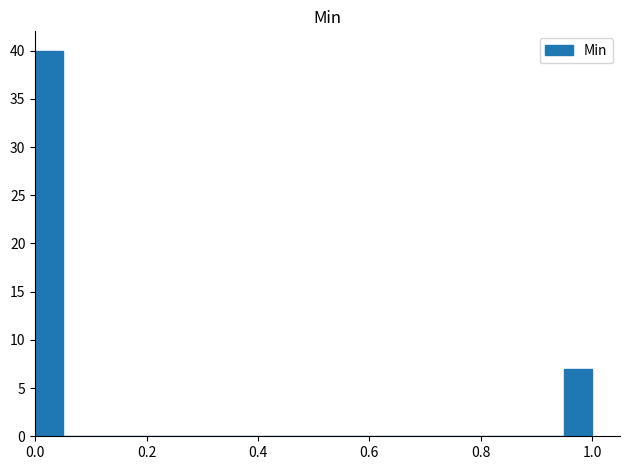

Read against the x-axis, roughly where is the centre of the tallest bar?

0.02